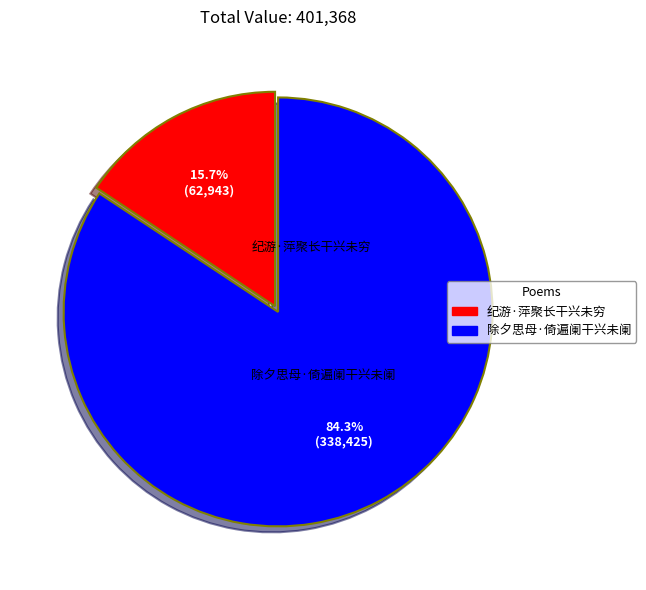

Do 纪游·萍聚长干兴未穷 and 除夕思母·倚遍阑干兴未阑 together represent more than half of the pie?

Yes